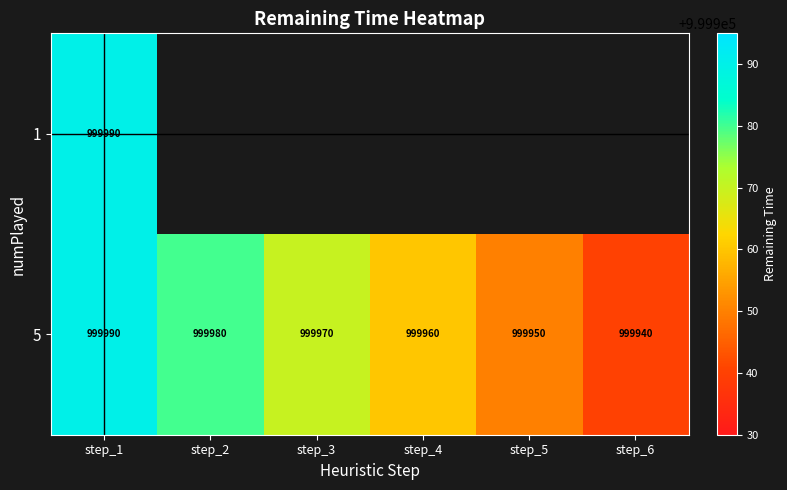

Is it true that 5 equals 273727.5 at step_6?

False